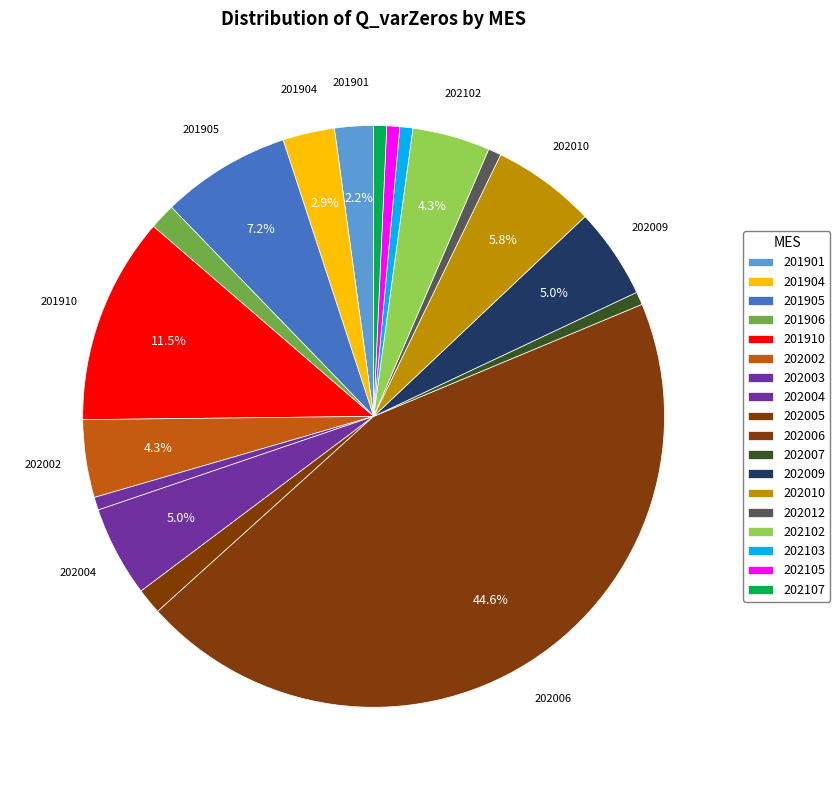

How many segments does this pie chart have?

18